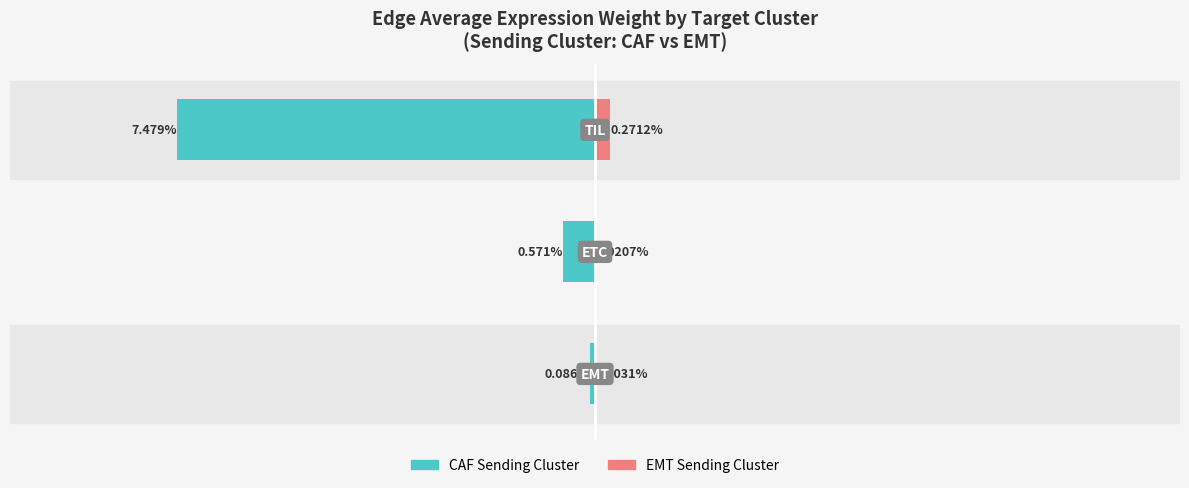

What are all the series names shown in the legend?

CAF Sending Cluster, EMT Sending Cluster